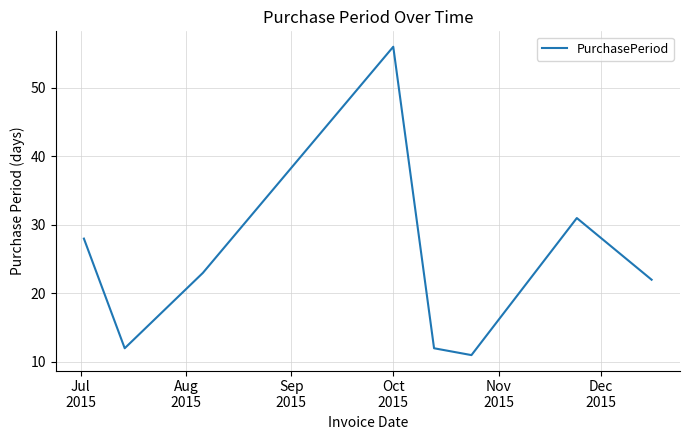

How many values are below 23?

4